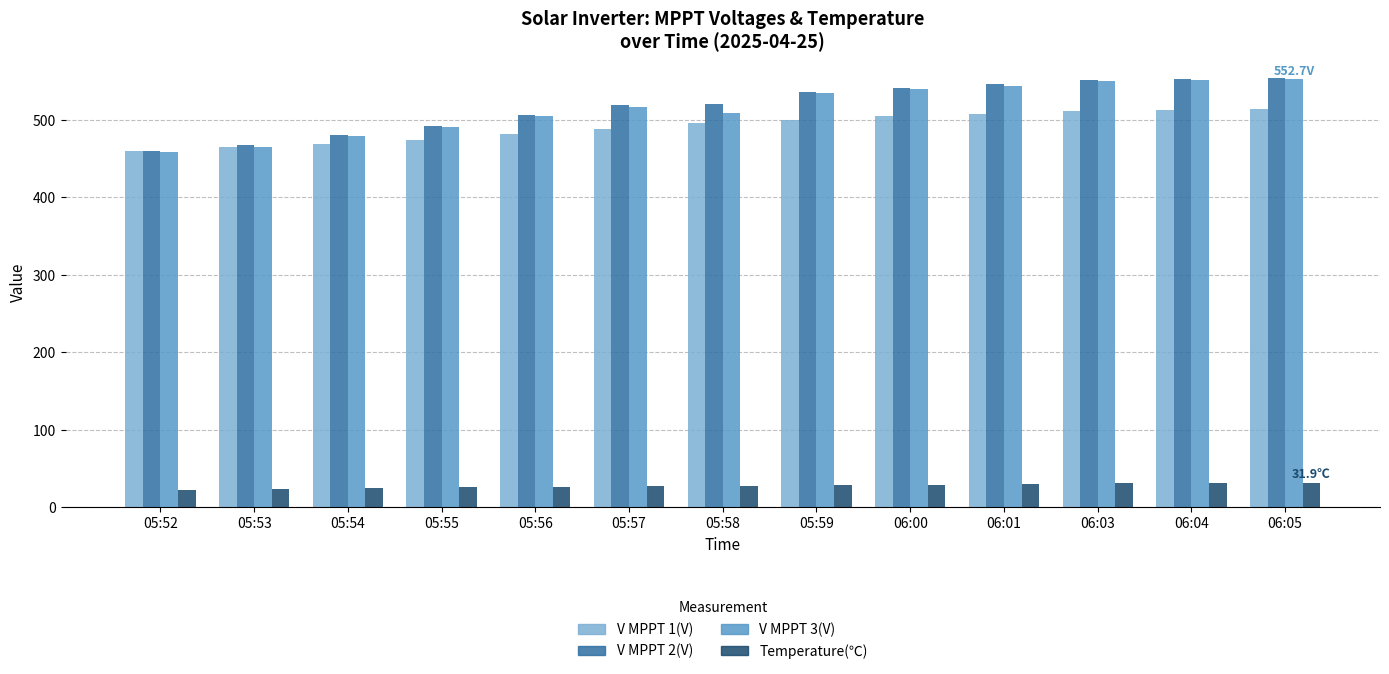

What is the value of the V MPPT 3(V) bar at the 10th from the left?

544.0